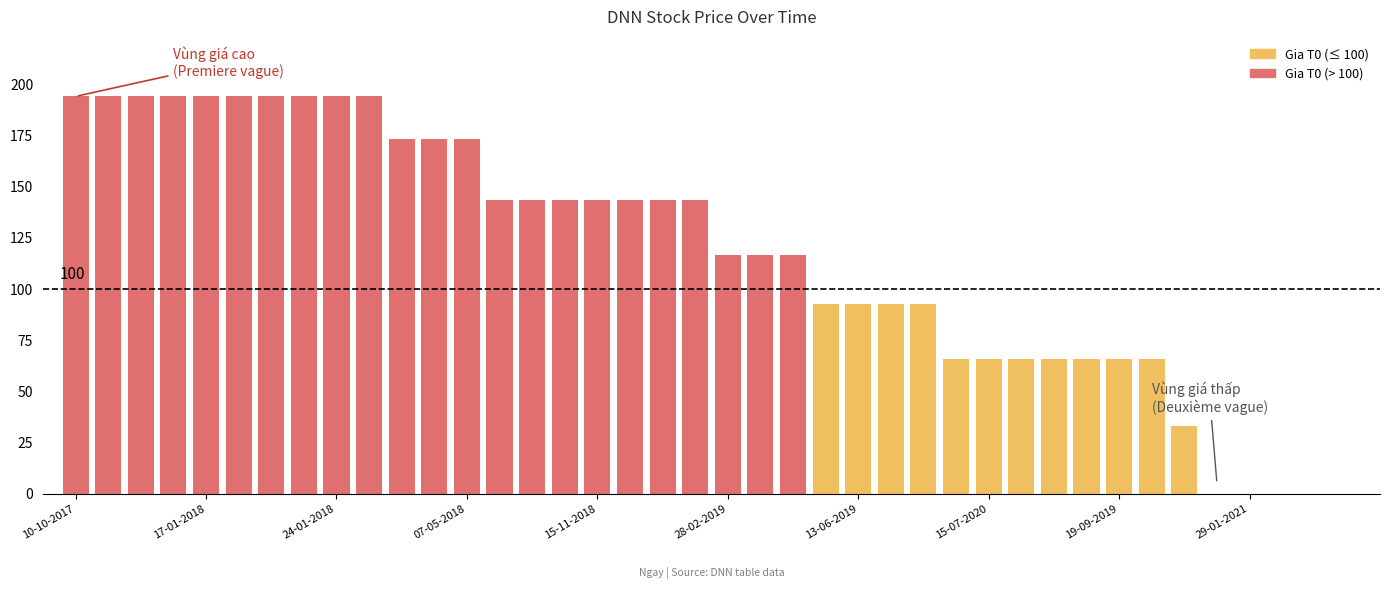

How many data points does each series have?

40